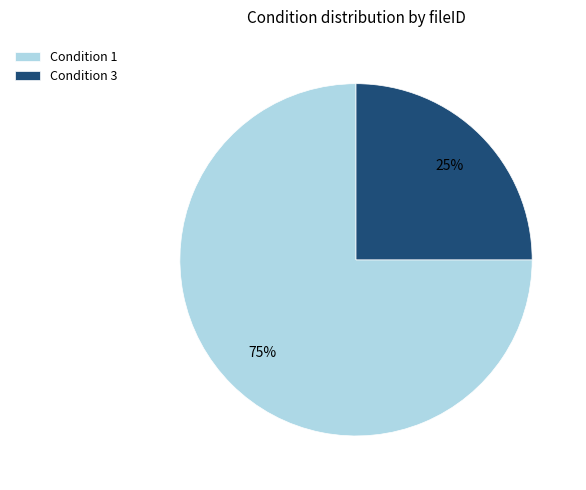

Do Condition 1 and Condition 3 together represent more than half of the pie?

Yes